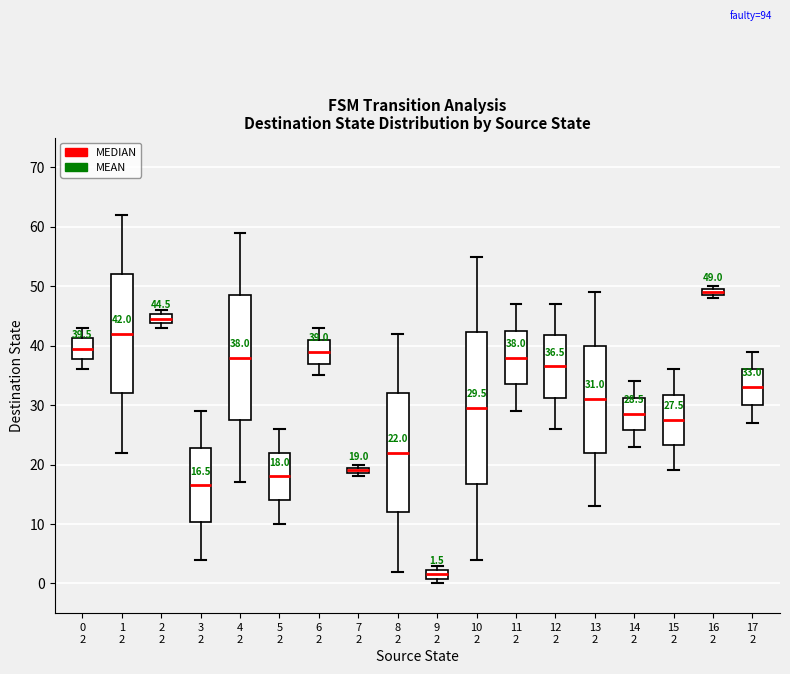

Comparing the boxes themselves (not the whiskers), which one is the tallest?

10 2